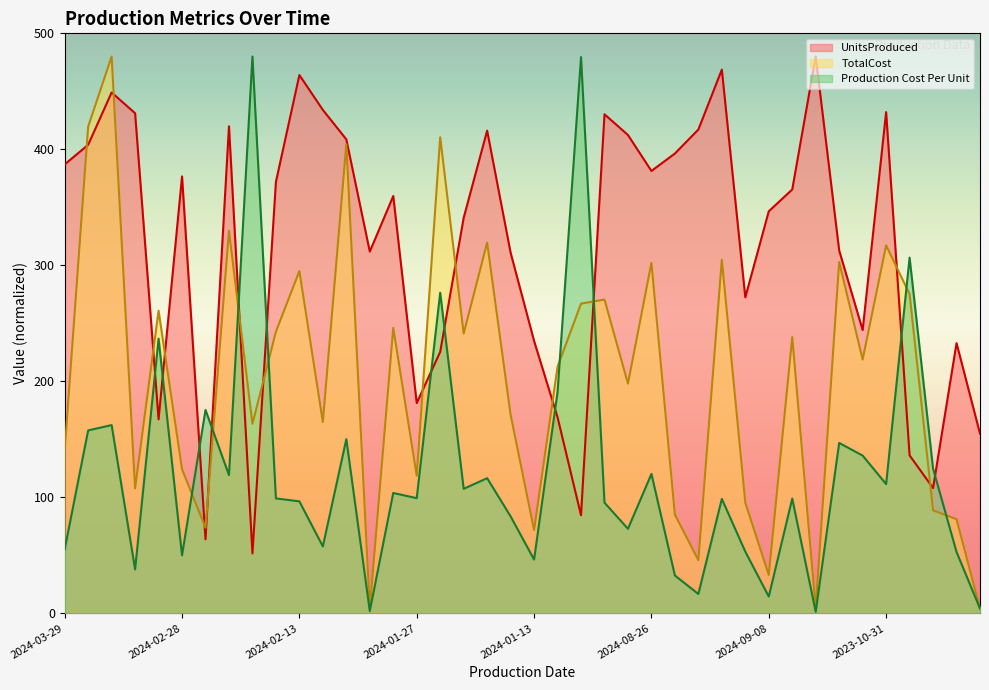

True or false: UnitsProduced has a value of 622.2 at 2024-09-08.

False